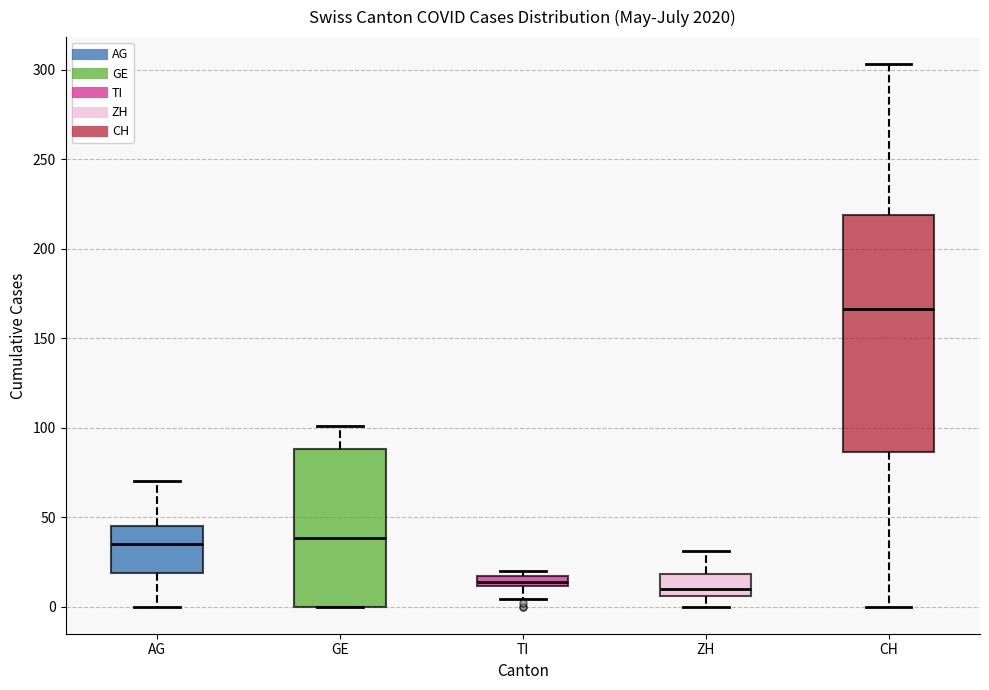

Which box's median line is the highest?

CH